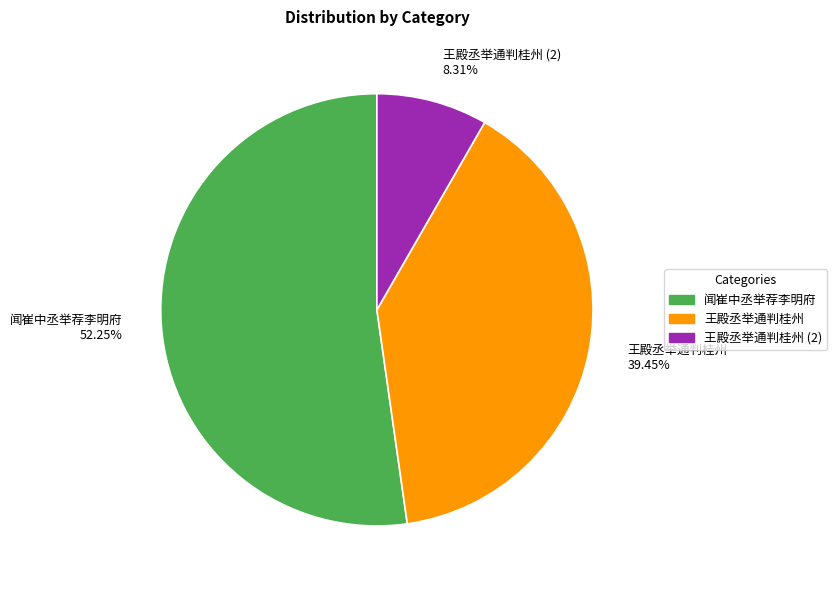

Is there any slice that represents more than half of the pie?

Yes